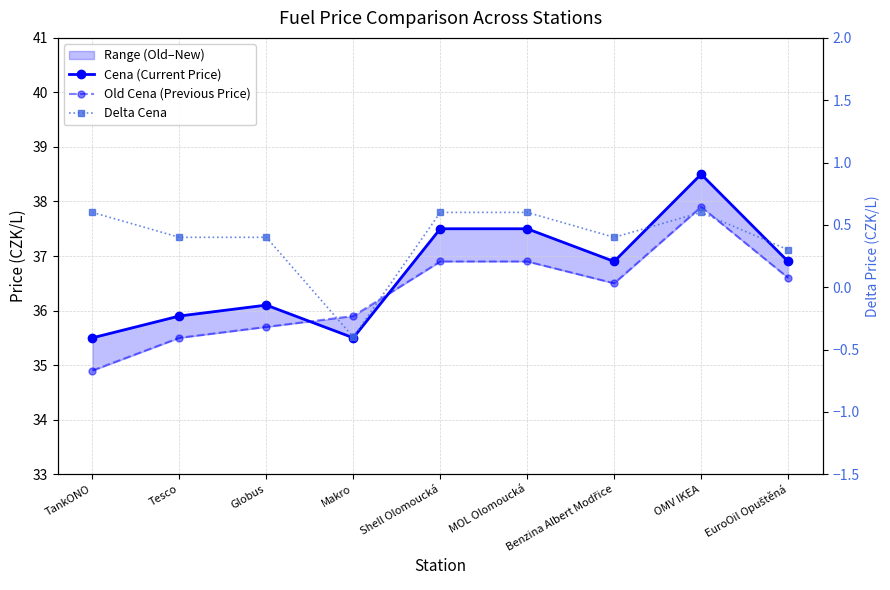

The value of Cena (Current Price) at Makro is 24.7. True or false?

False